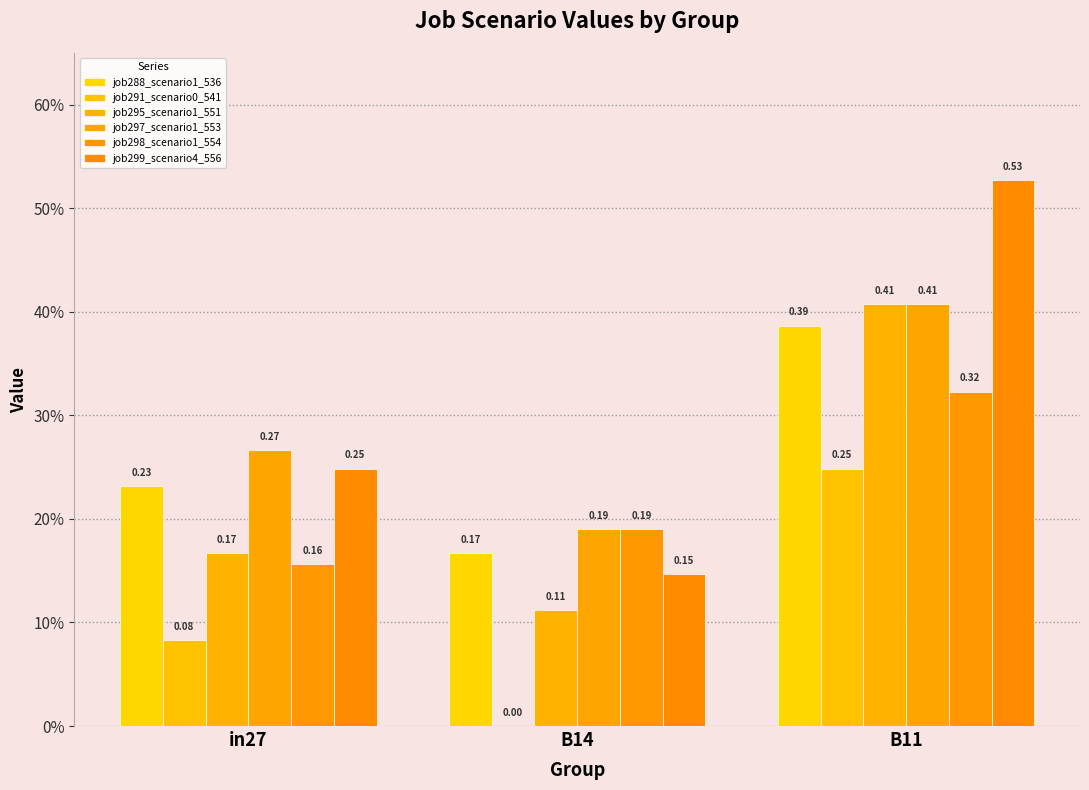

Are the bars horizontal?

No